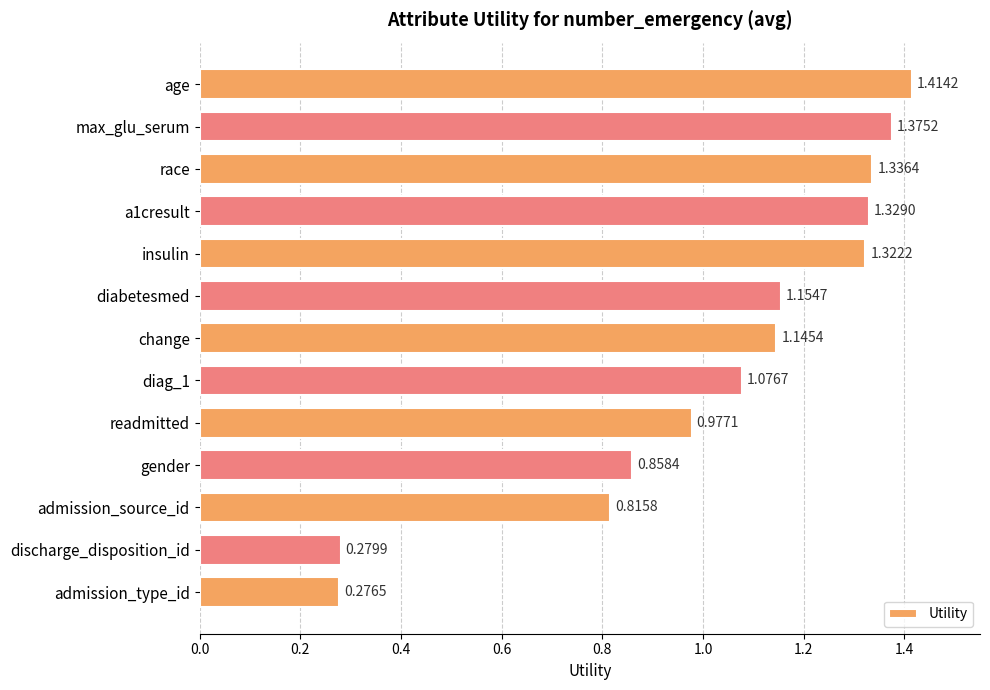

Count the number of data series in this chart.

1